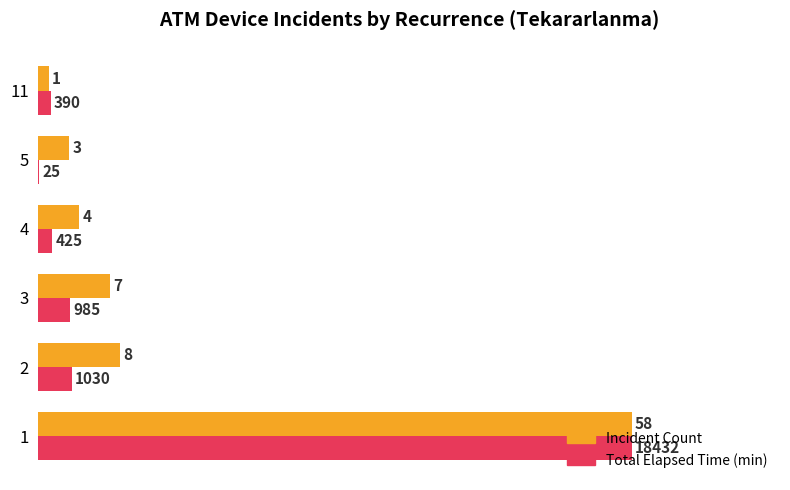

What is the maximum value shown in the chart?

58.0